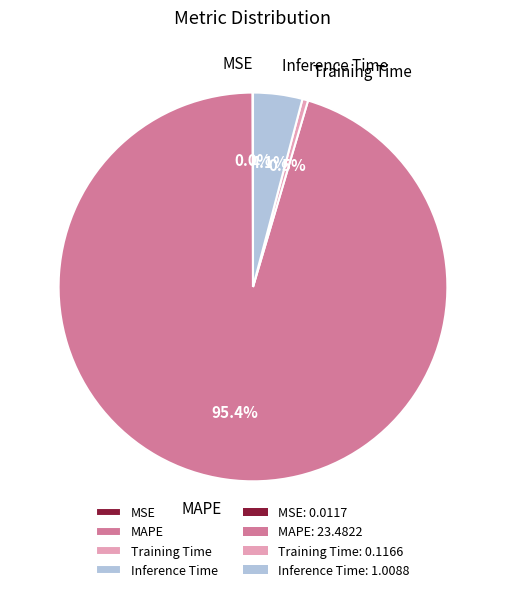

To the nearest percent, what is the difference between the largest and smallest slice percentages?

95%